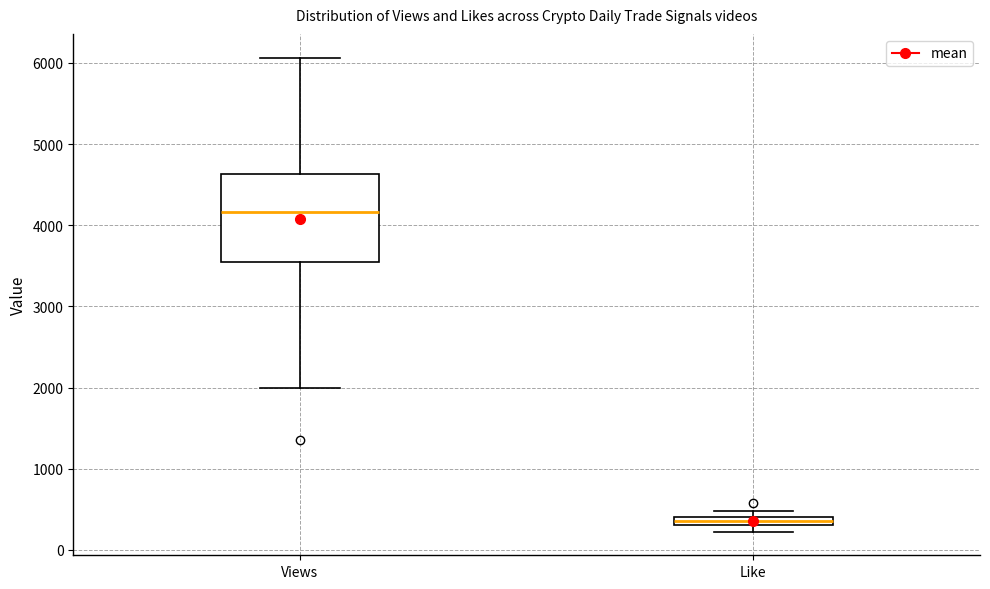

Which box's median line is the highest?

Views